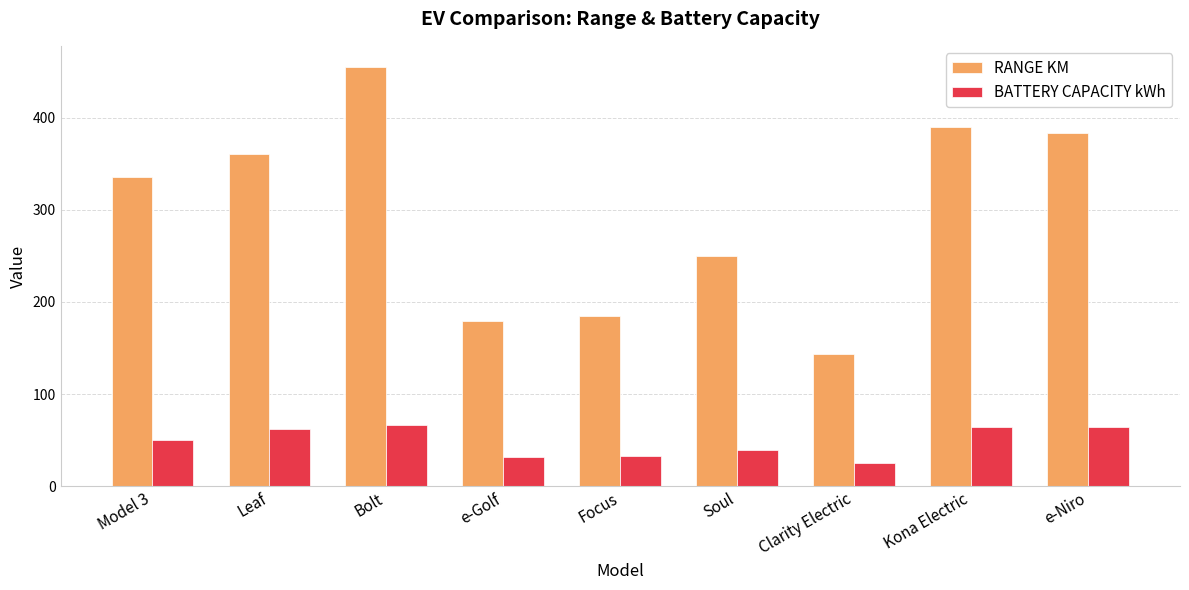

Rank the series by their maximum value, from highest to lowest.

RANGE KM, BATTERY CAPACITY kWh